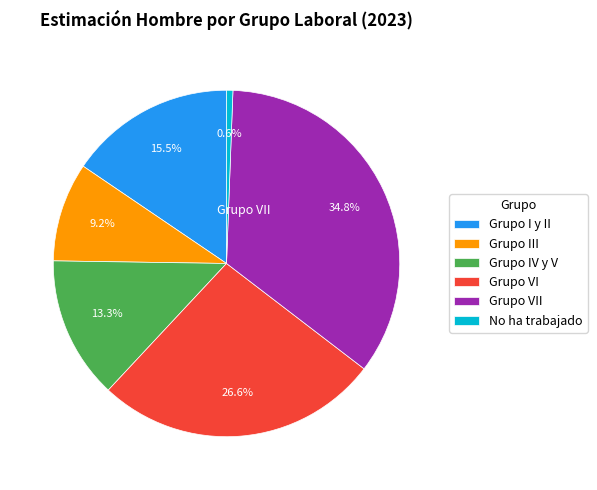

To the nearest percent, what is the difference between the largest and smallest slice percentages?

34%